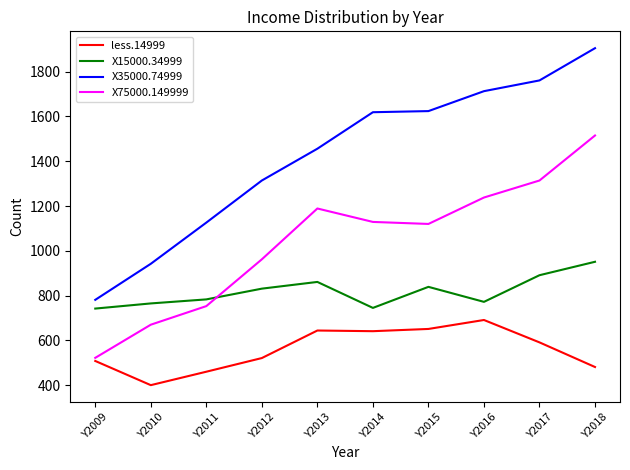

Which series has the widest spread of values?

X35000.74999